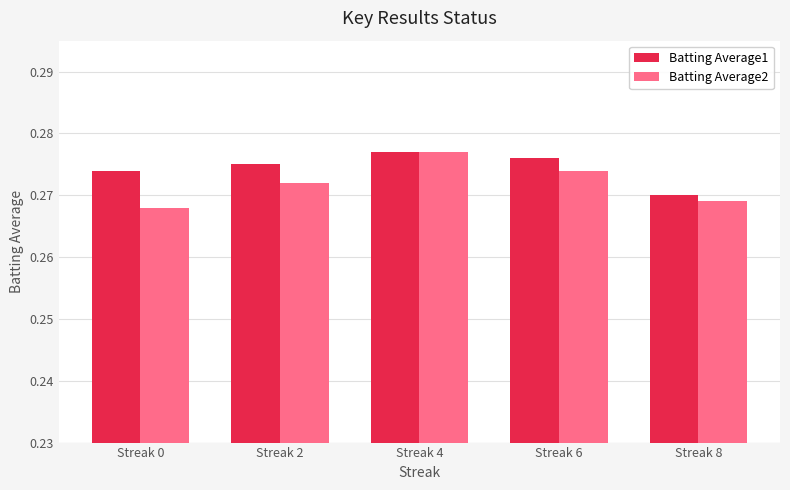

Which series has the widest spread of values?

Batting Average2